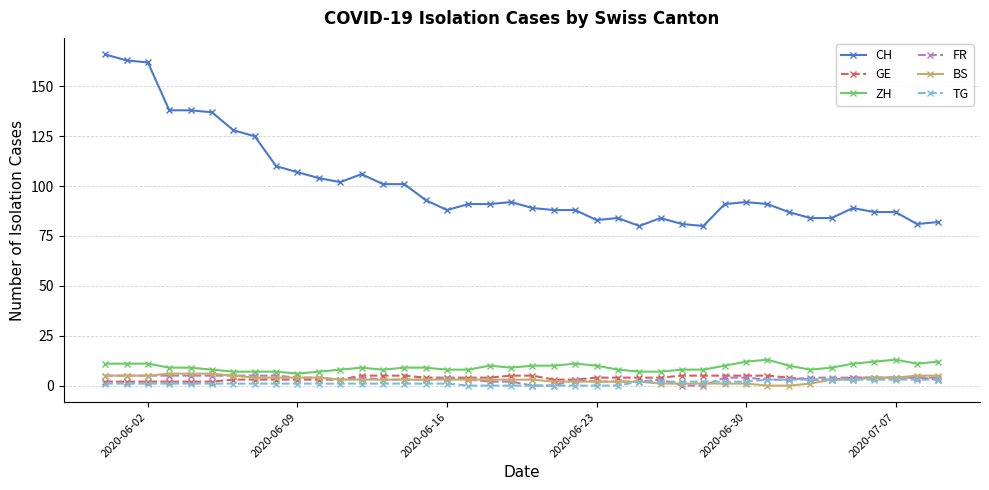

Does the chart have visible grid lines?

Yes